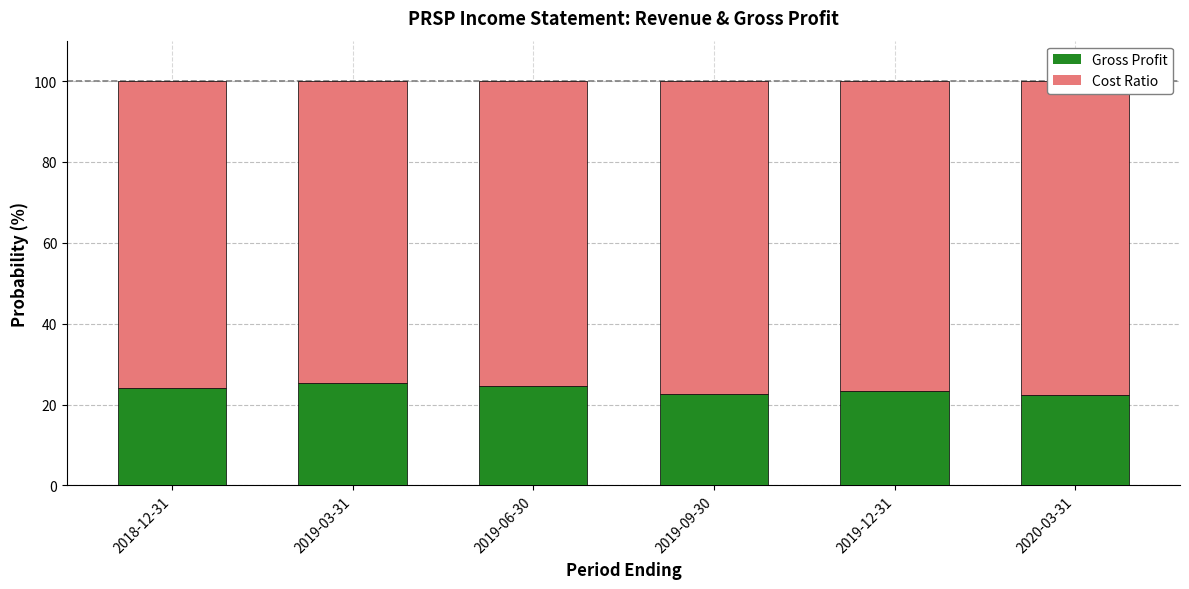

What position from the left is 2020-03-31?

6